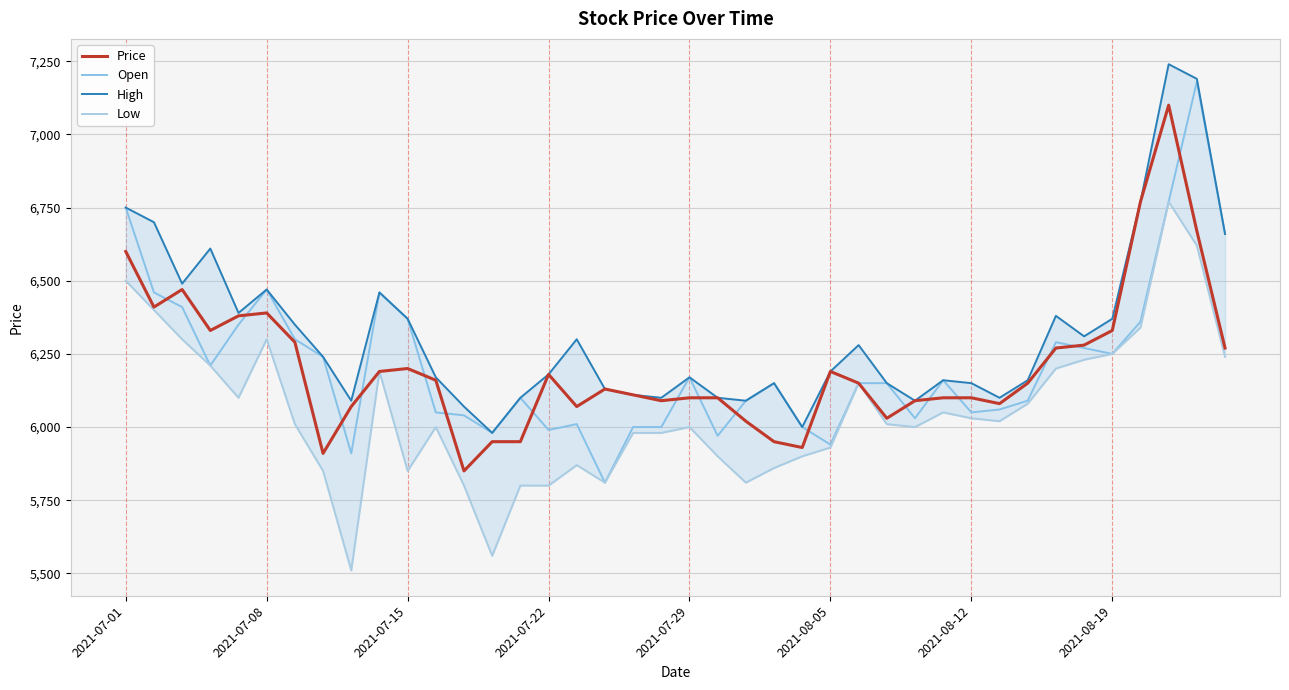

Count the number of categories in the chart.

40